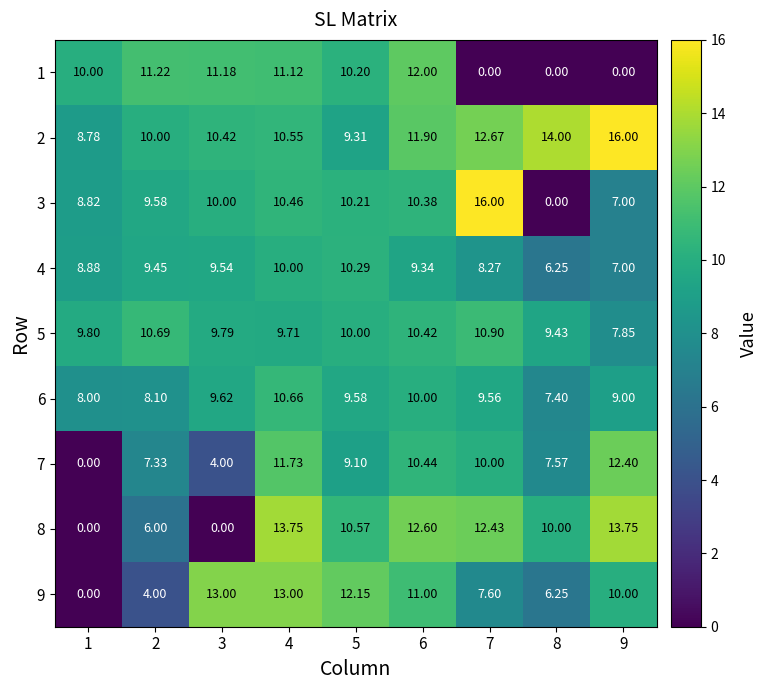

What is the spread (max minus min) of values at 7?

16.0